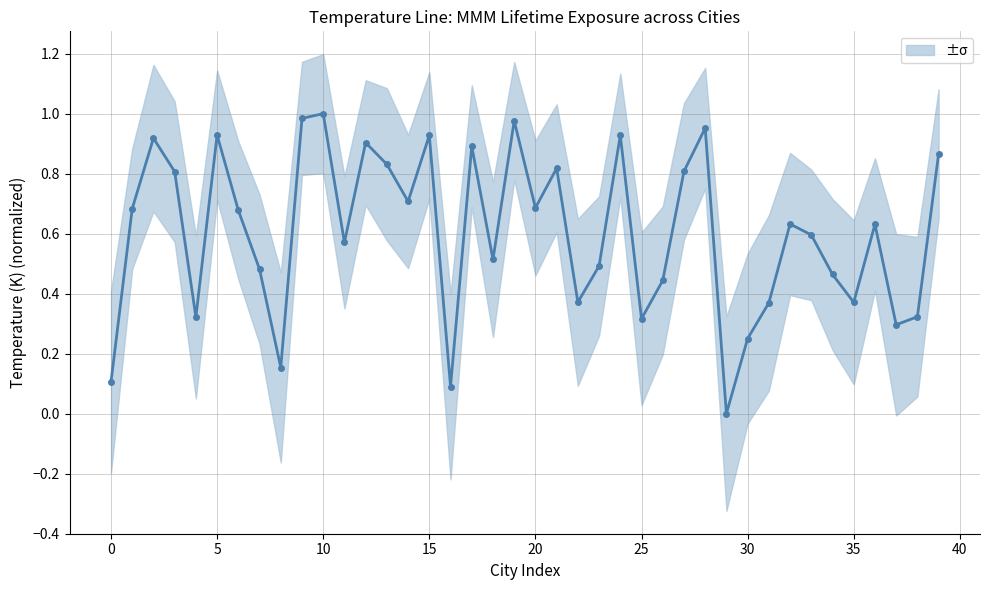

Which label corresponds to the smallest value in the chart?

29